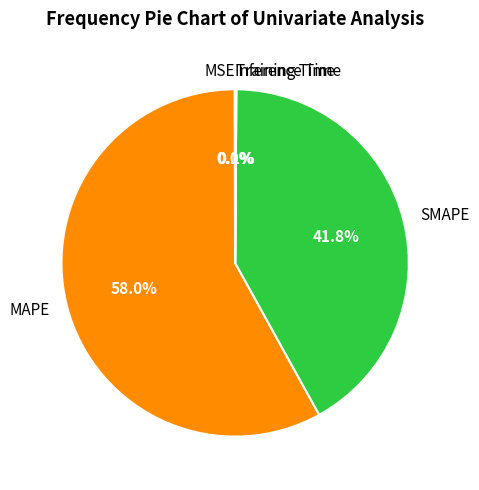

Which category has the biggest portion of the pie?

MAPE